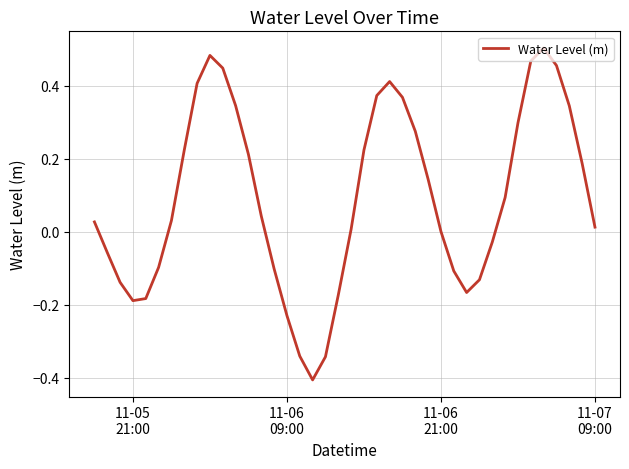

What is the minimum value shown in the chart?

-0.4